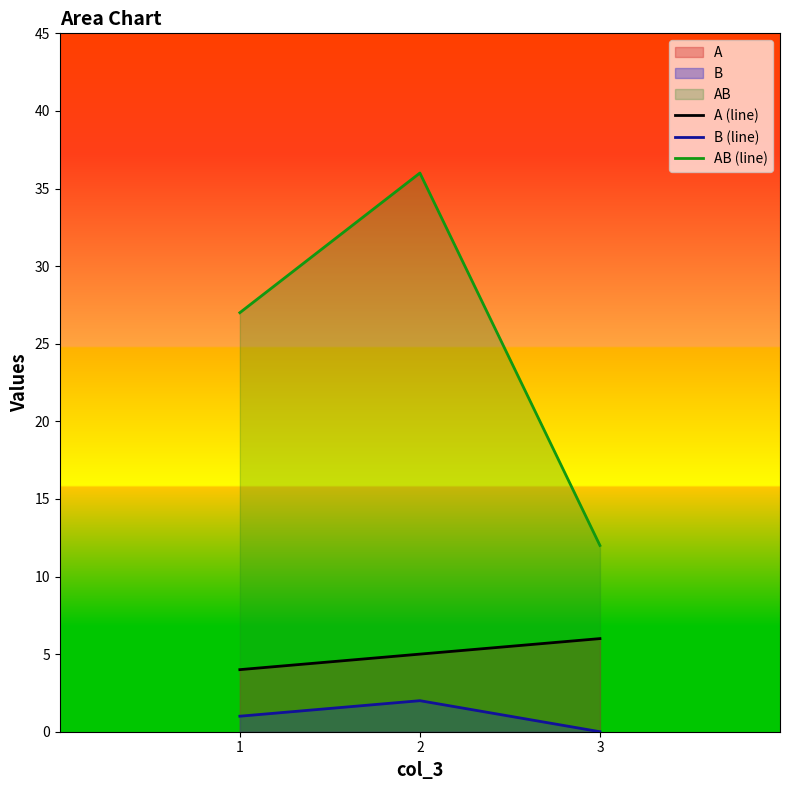

How many lines are shown in the chart?

3